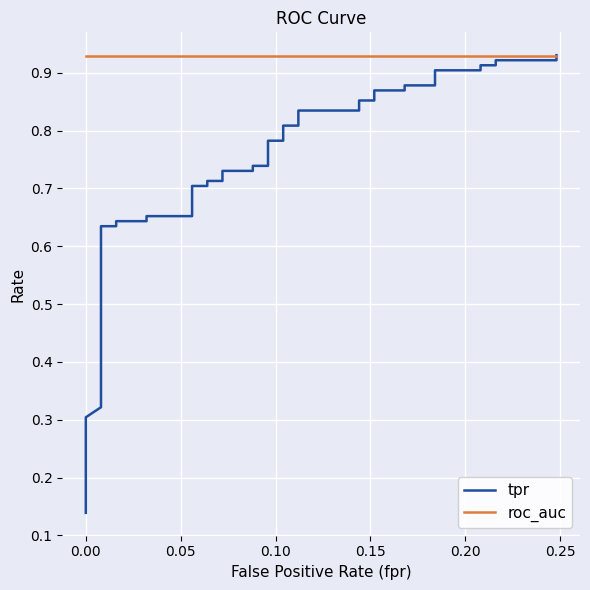

After their last crossing, which series has the higher values: tpr or roc_auc?

tpr